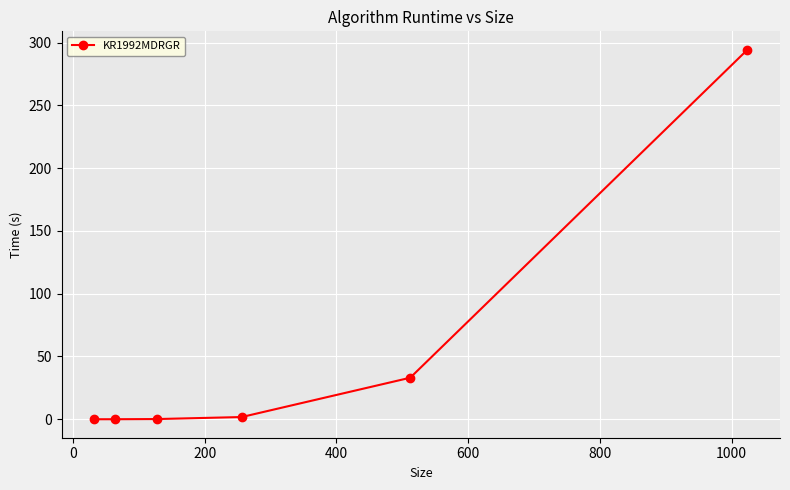

What is the maximum value shown in the chart?

294.2